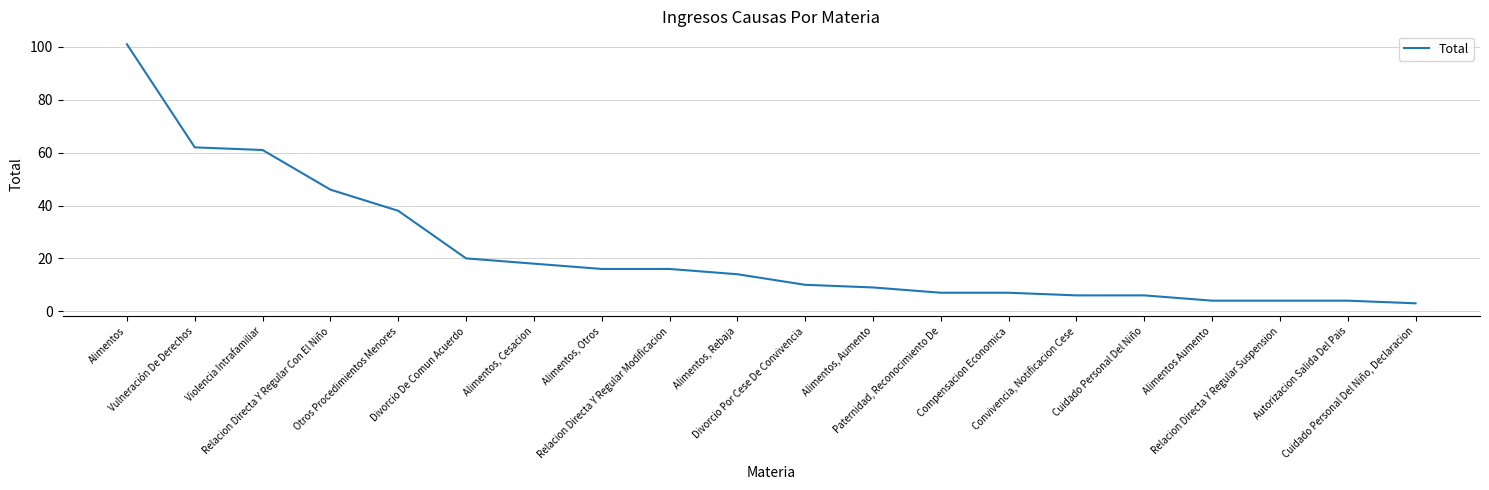

Reading left to right, what are all the values shown in this chart?

101	62	61	46	38	20	18	16	16	14	10	9	7	7	6	6	4	4	4	3